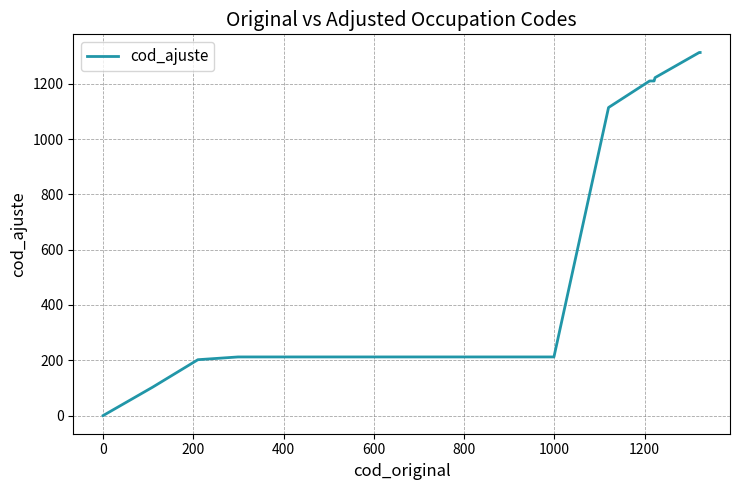

How many series are shown in this chart?

1